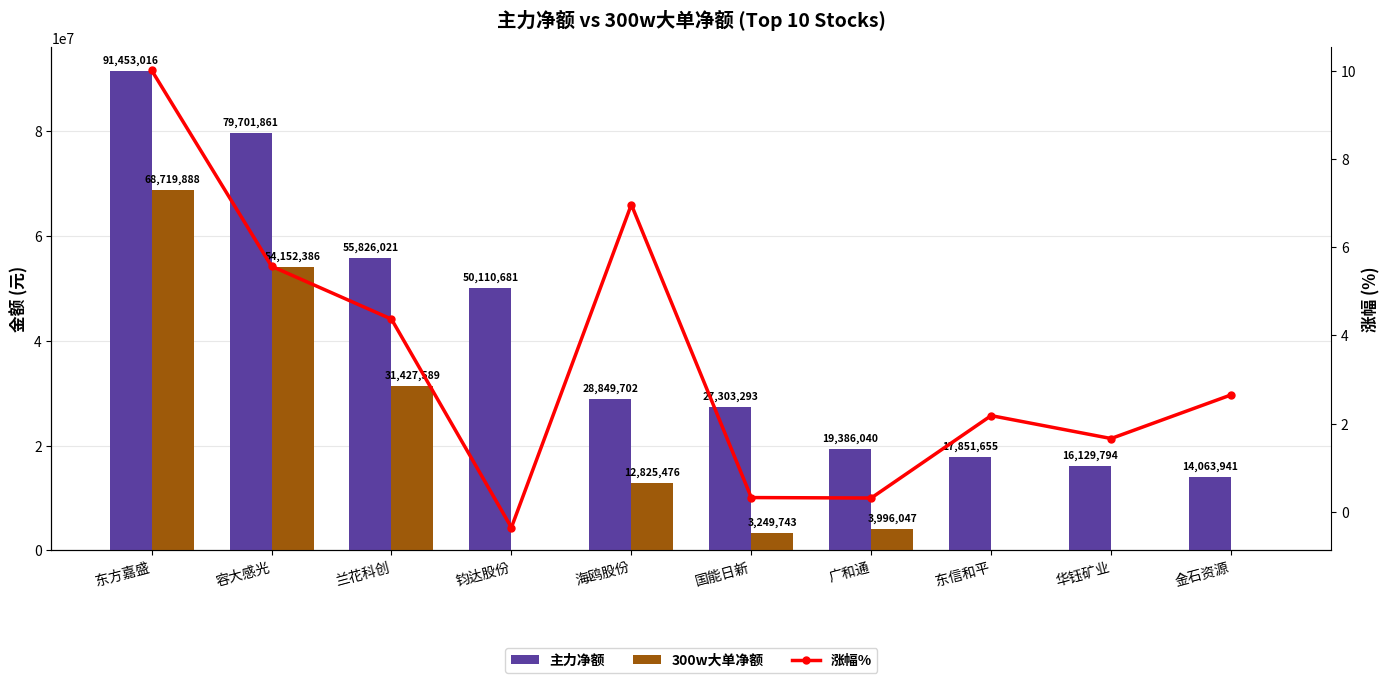

What is the label of the 4th bar from the right?

广和通